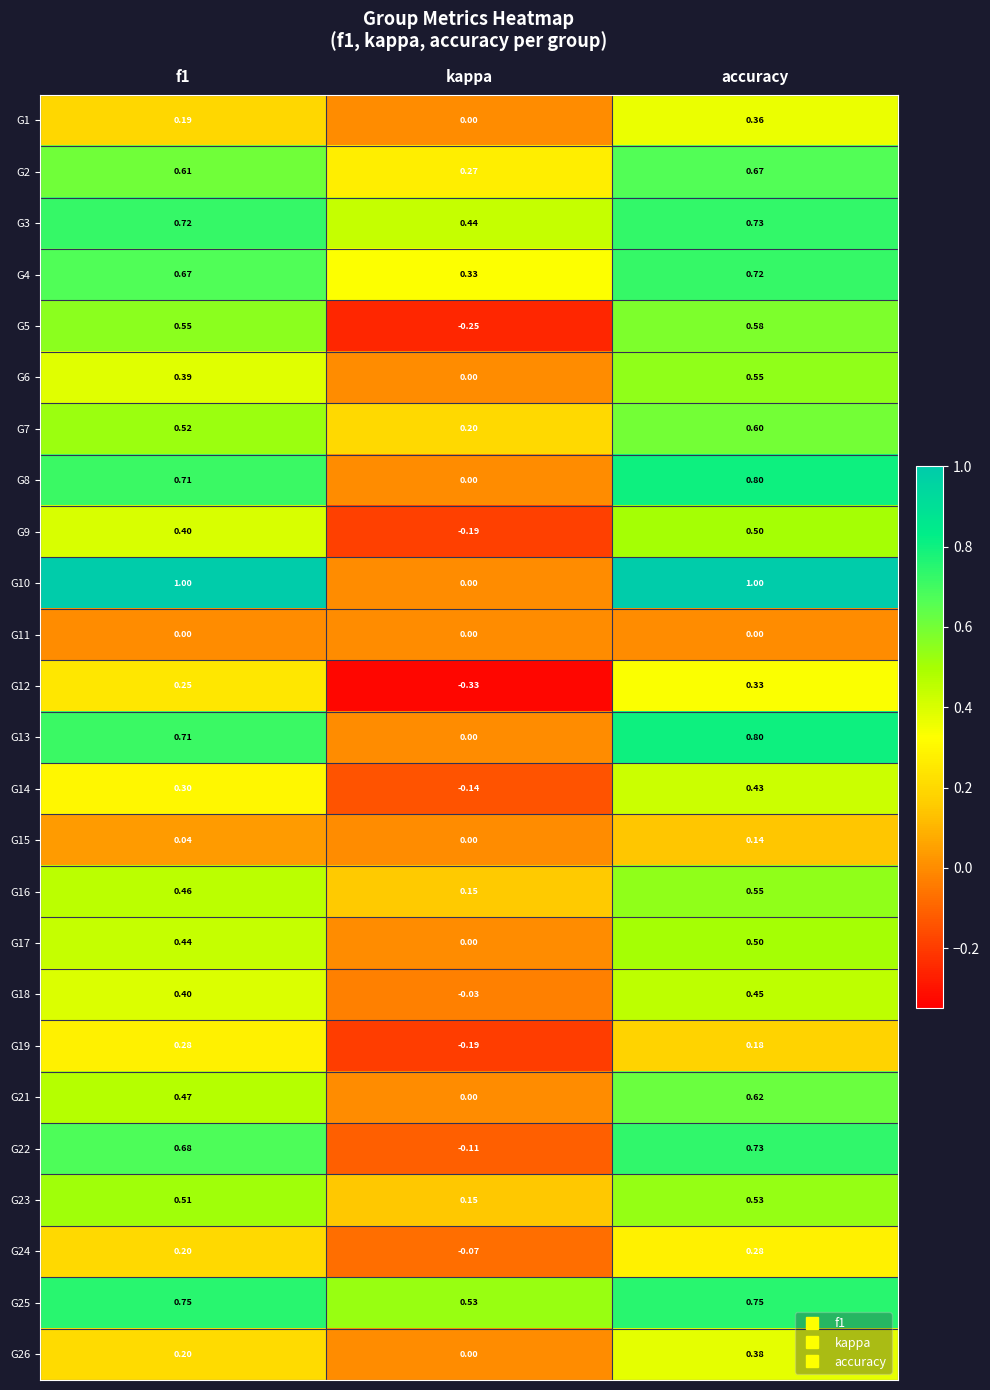

At which category is the sum across all series the highest?

accuracy